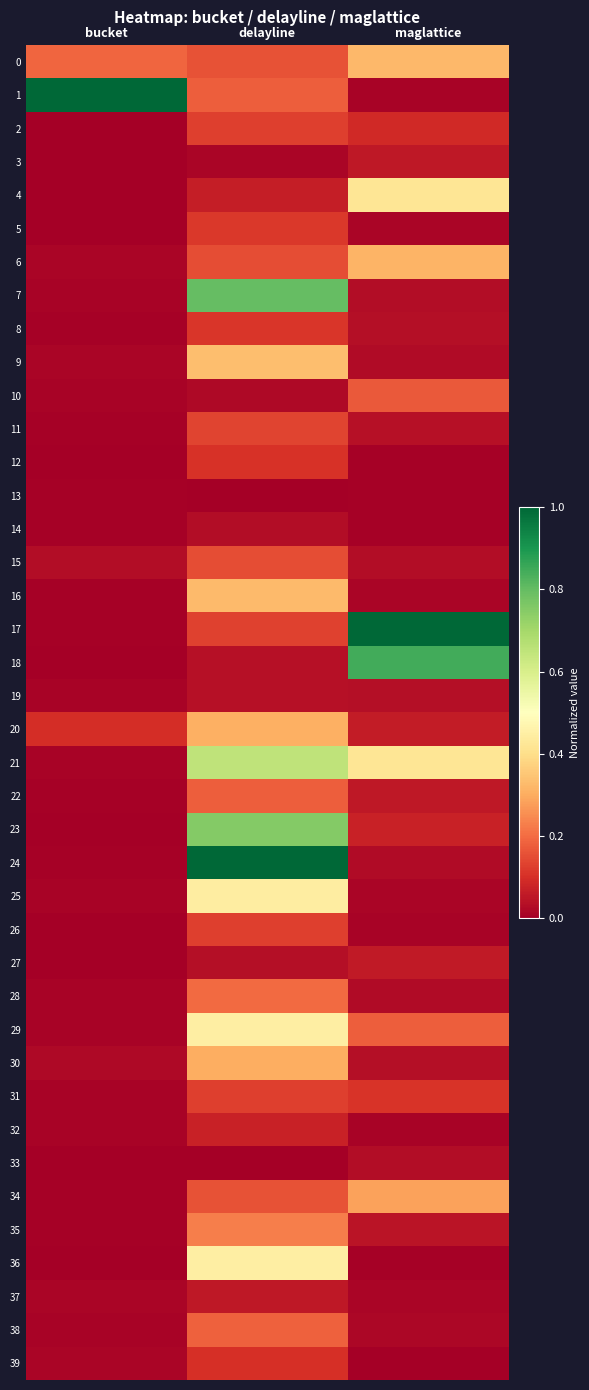

How many categories are shown in the chart?

3